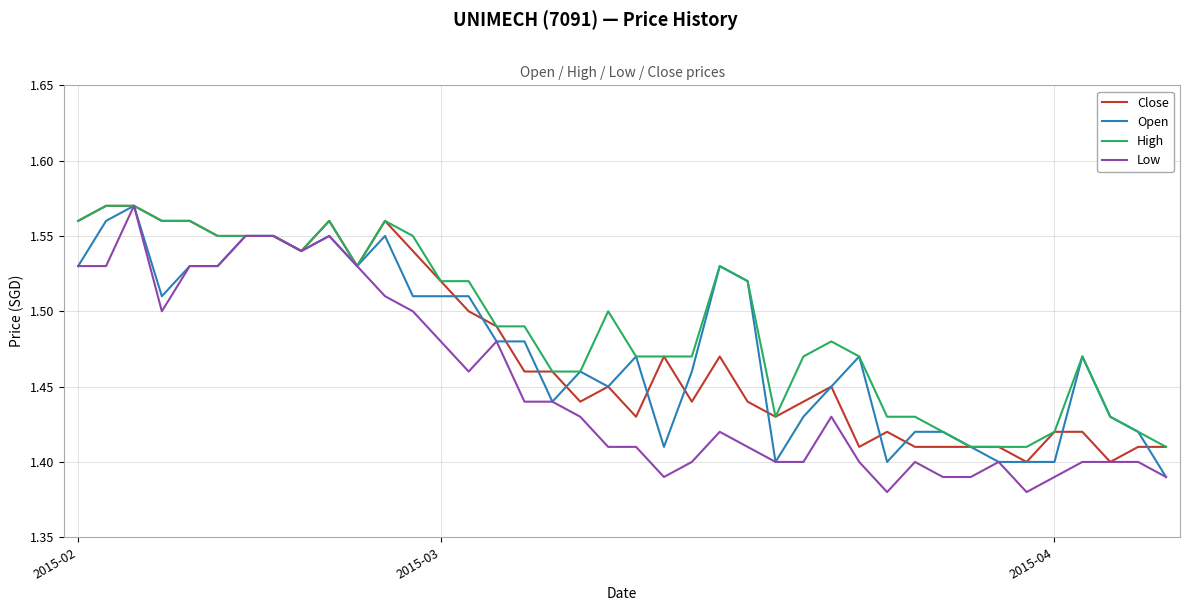

Which series has the largest total across all categories?

High